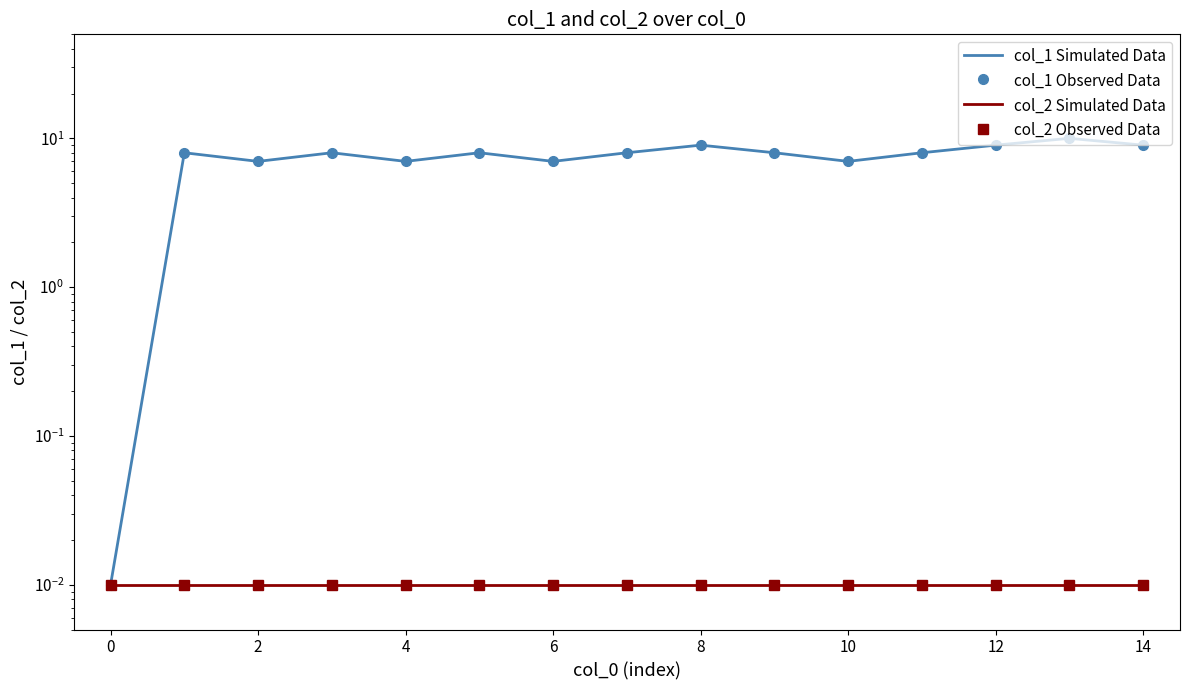

True or false: col_1 Observed Data and col_2 Simulated Data cross at least once.

False